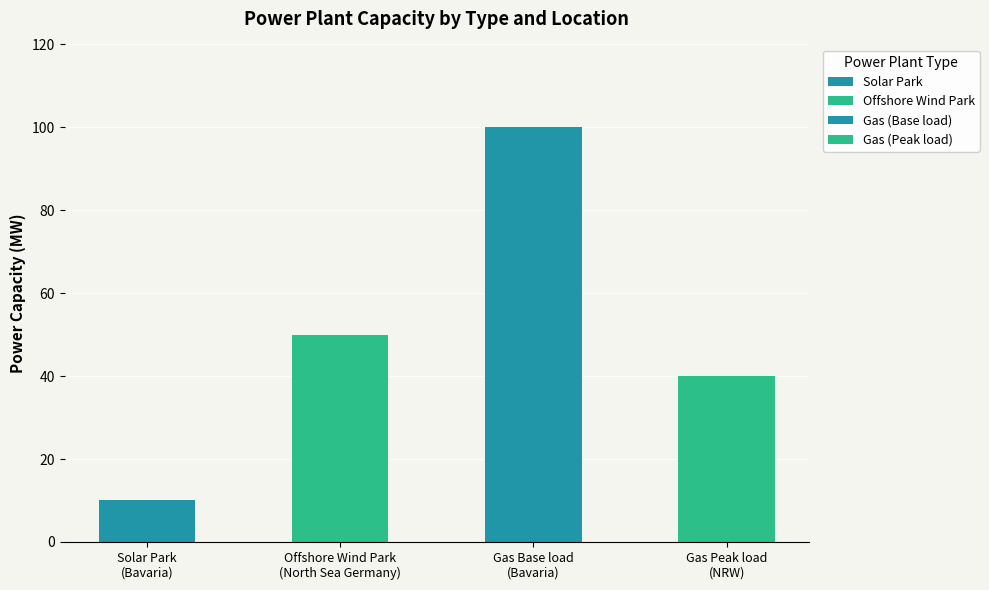

Are the bars grouped side by side (vs. stacked)?

No